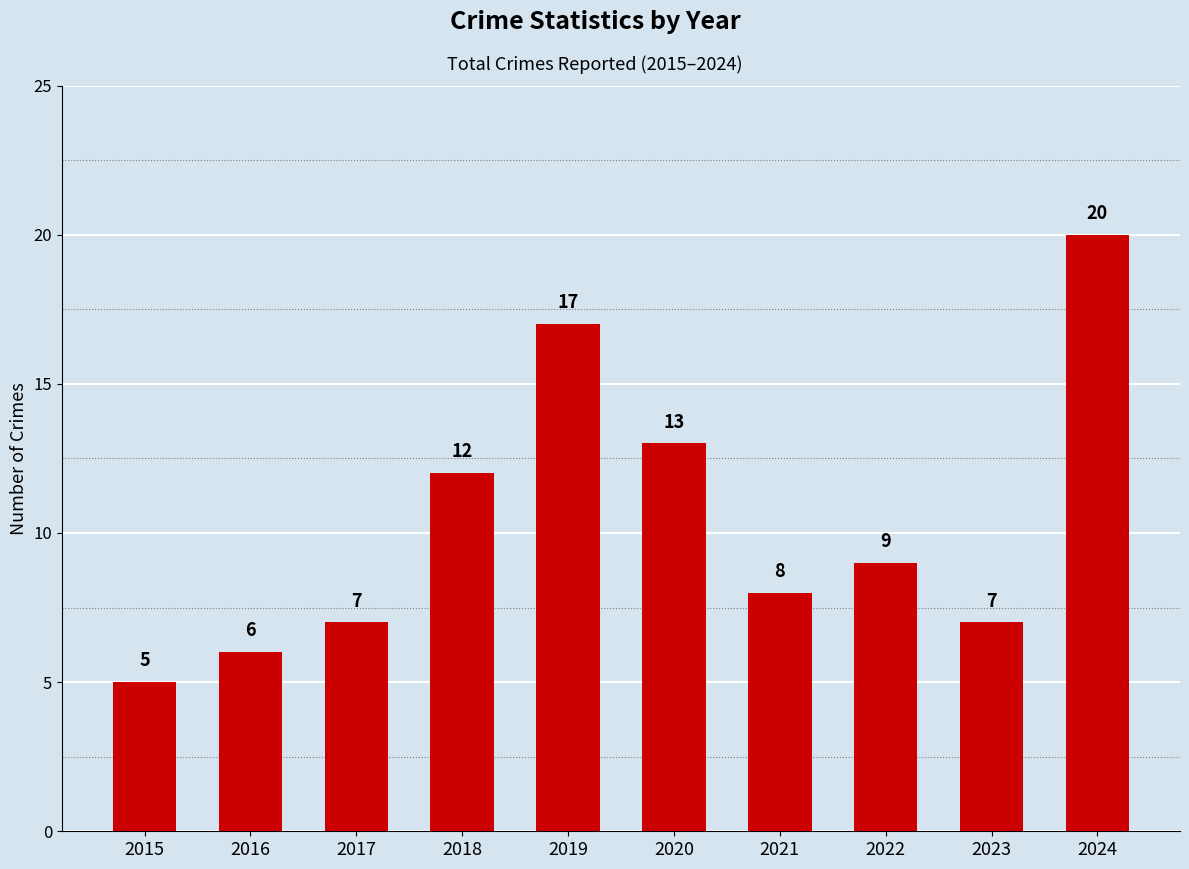

Approximately how many times larger is the value at 2024 compared to 2020?

1.5